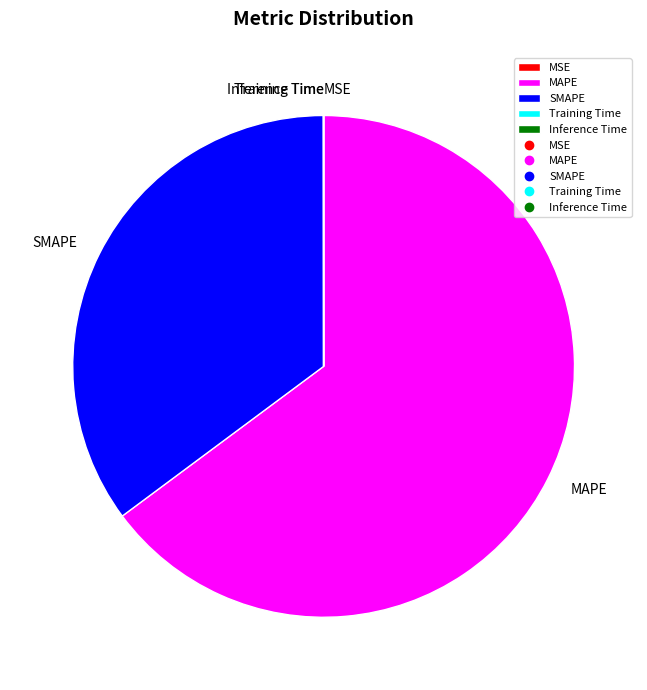

Does any single category account for the majority?

Yes